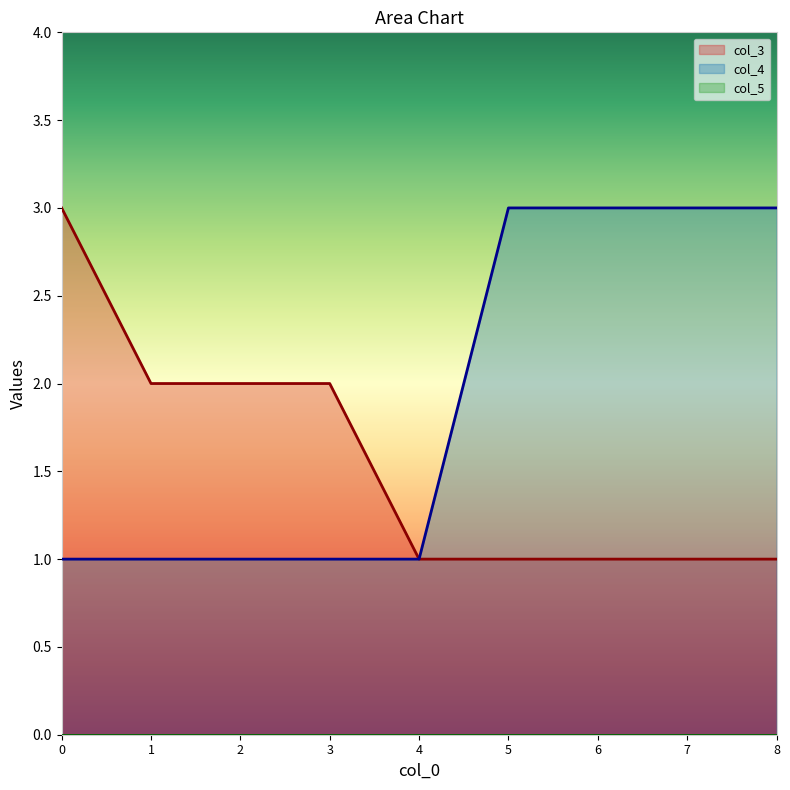

Which series has the widest spread of values?

col_3